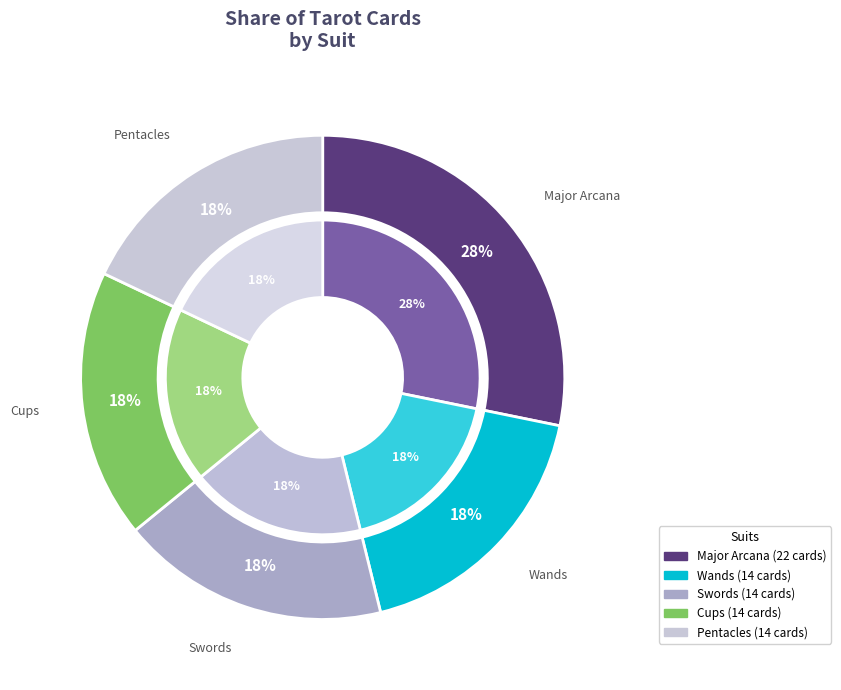

Is Wands the majority of the pie?

No